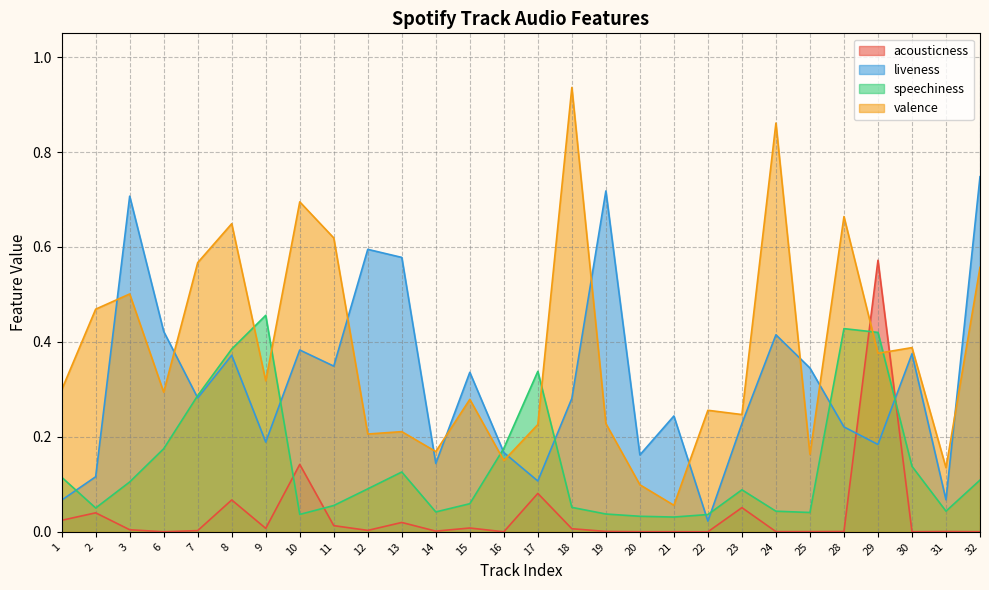

Reading right to left, list all the values displayed in this chart.

acousticness: 32=0.0	31=0.0	30=0.0	29=0.6	28=0.0	25=0.0	24=0.0	23=0.1	22=0.0	21=0.0	20=0.0	19=0.0	18=0.0	17=0.1	16=0.0	15=0.0	14=0.0	13=0.0	12=0.0	11=0.0	10=0.1	9=0.0	8=0.1	7=0.0	6=0.0	3=0.0	2=0.0	1=0.0
liveness: 32=0.7	31=0.1	30=0.4	29=0.2	28=0.2	25=0.3	24=0.4	23=0.2	22=0.0	21=0.2	20=0.2	19=0.7	18=0.3	17=0.1	16=0.2	15=0.3	14=0.1	13=0.6	12=0.6	11=0.3	10=0.4	9=0.2	8=0.4	7=0.3	6=0.4	3=0.7	2=0.1	1=0.1
speechiness: 32=0.1	31=0.0	30=0.1	29=0.4	28=0.4	25=0.0	24=0.0	23=0.1	22=0.0	21=0.0	20=0.0	19=0.0	18=0.1	17=0.3	16=0.2	15=0.1	14=0.0	13=0.1	12=0.1	11=0.1	10=0.0	9=0.5	8=0.4	7=0.3	6=0.2	3=0.1	2=0.1	1=0.1
valence: 32=0.6	31=0.1	30=0.4	29=0.4	28=0.7	25=0.2	24=0.9	23=0.2	22=0.3	21=0.1	20=0.1	19=0.2	18=0.9	17=0.2	16=0.1	15=0.3	14=0.2	13=0.2	12=0.2	11=0.6	10=0.7	9=0.3	8=0.6	7=0.6	6=0.3	3=0.5	2=0.5	1=0.3